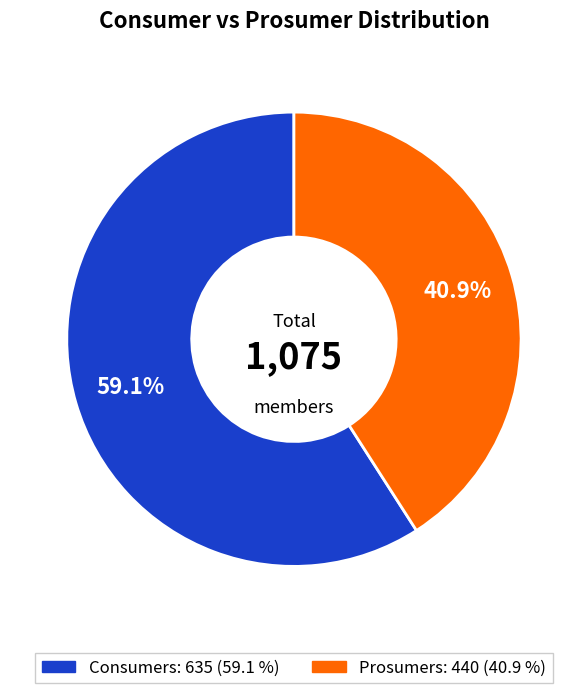

Is the sum of Prosumers and Consumers greater than half?

Yes